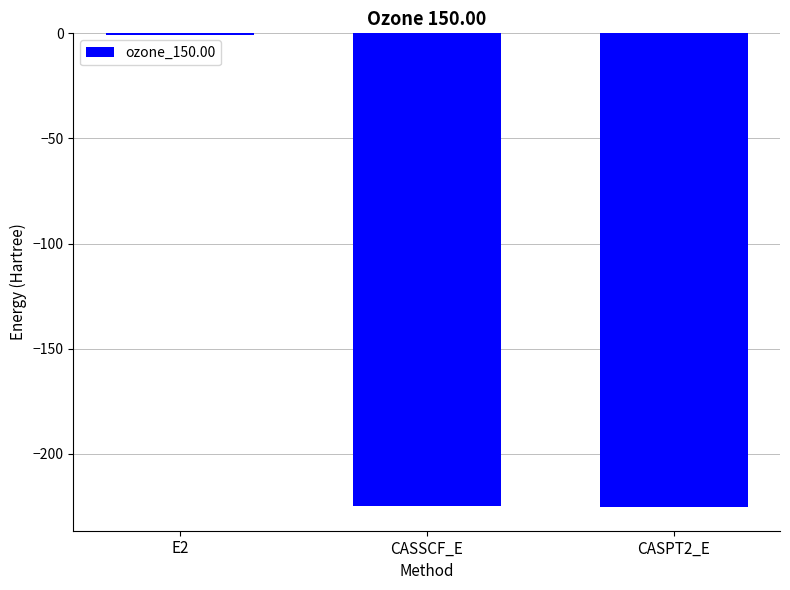

The chart shows a value of -225.2 at CASPT2_E. True or false?

True